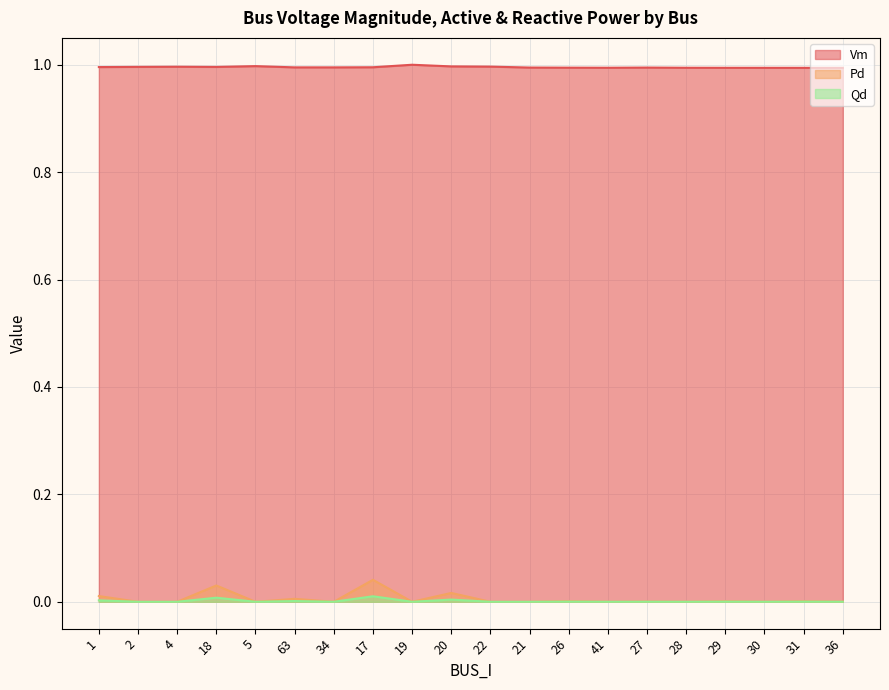

How many interior local peaks does the Vm series have?

4